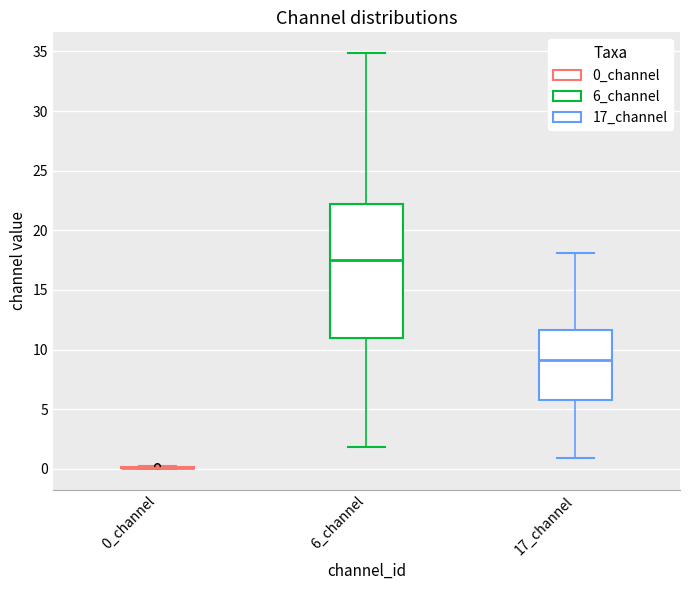

Reading left to right, transcribe this box plot: for each box, give where its median line is, the range the box spans, and where its two whiskers end, as read against the y-axis. The values are not printed on the chart, so give them approximately, as read against the axis.

0_channel: box collapsed to a line at 0.0, whiskers 0.0 to 0.0
6_channel: median 17.5, box 11.0 to 22.0, whiskers 2.0 to 35.0
17_channel: median 9.0, box 5.5 to 11.5, whiskers 1.0 to 18.0